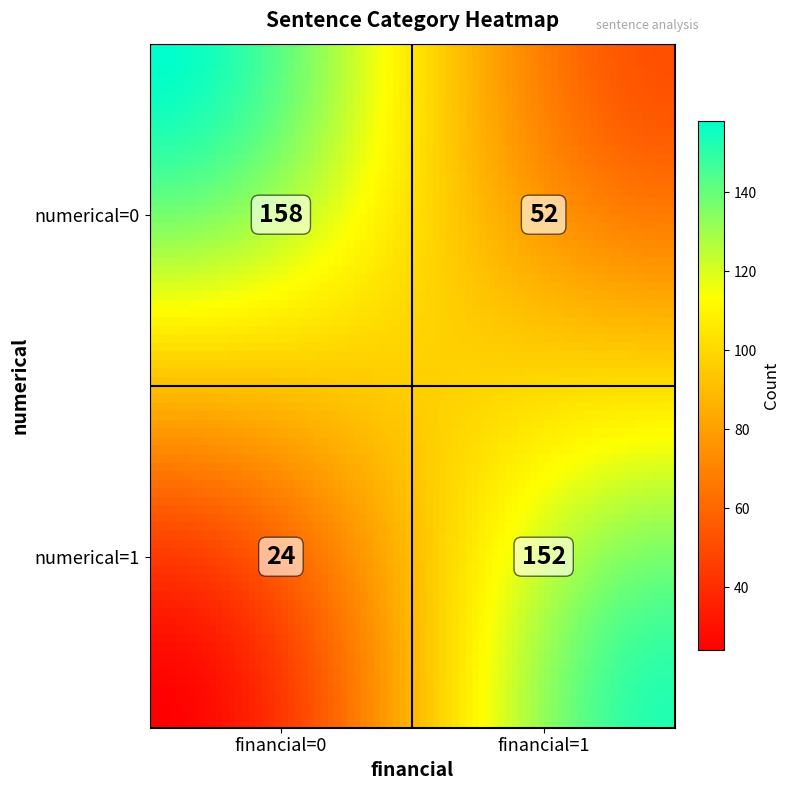

What is the sum of the numerical=1 values at numerical=1 and numerical=0?

176